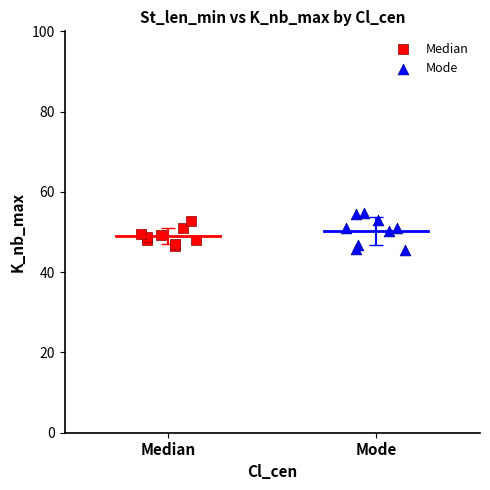

Which series has the largest Y range (max minus min)?

Mode